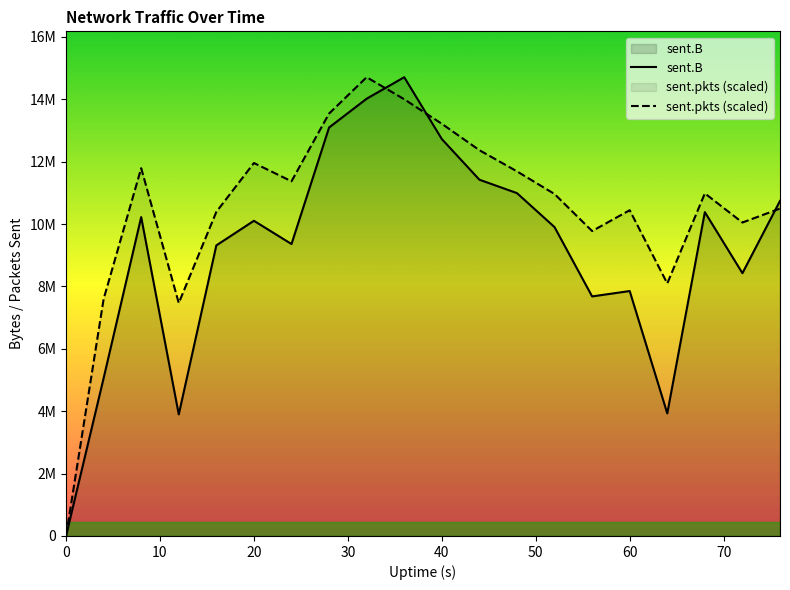

How many interior local peaks does the sent.B series have?

5